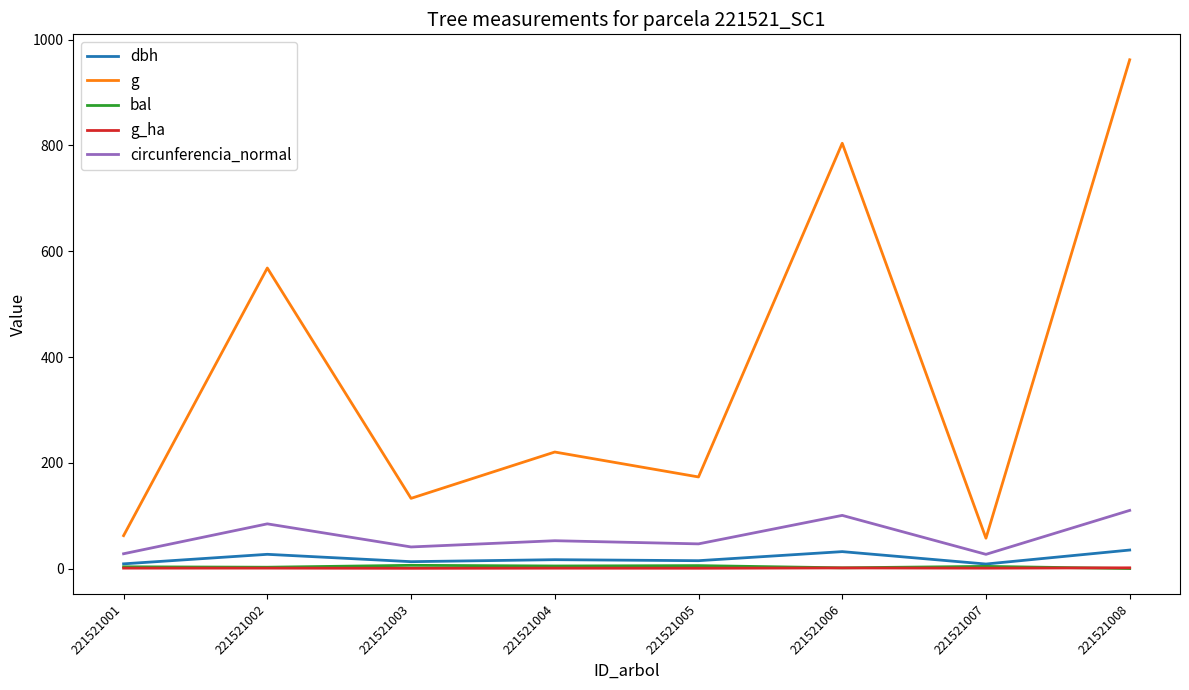

True or false: g_ha and circunferencia_normal cross at least once.

False